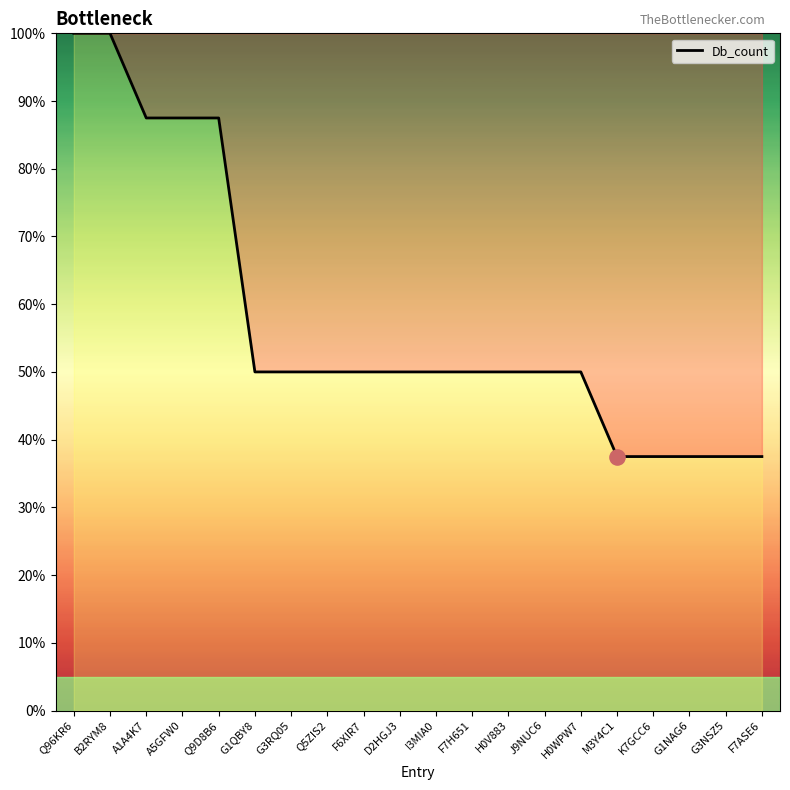

Approximately how many times larger is the value at B2RYM8 compared to G1QBY8?

2.0